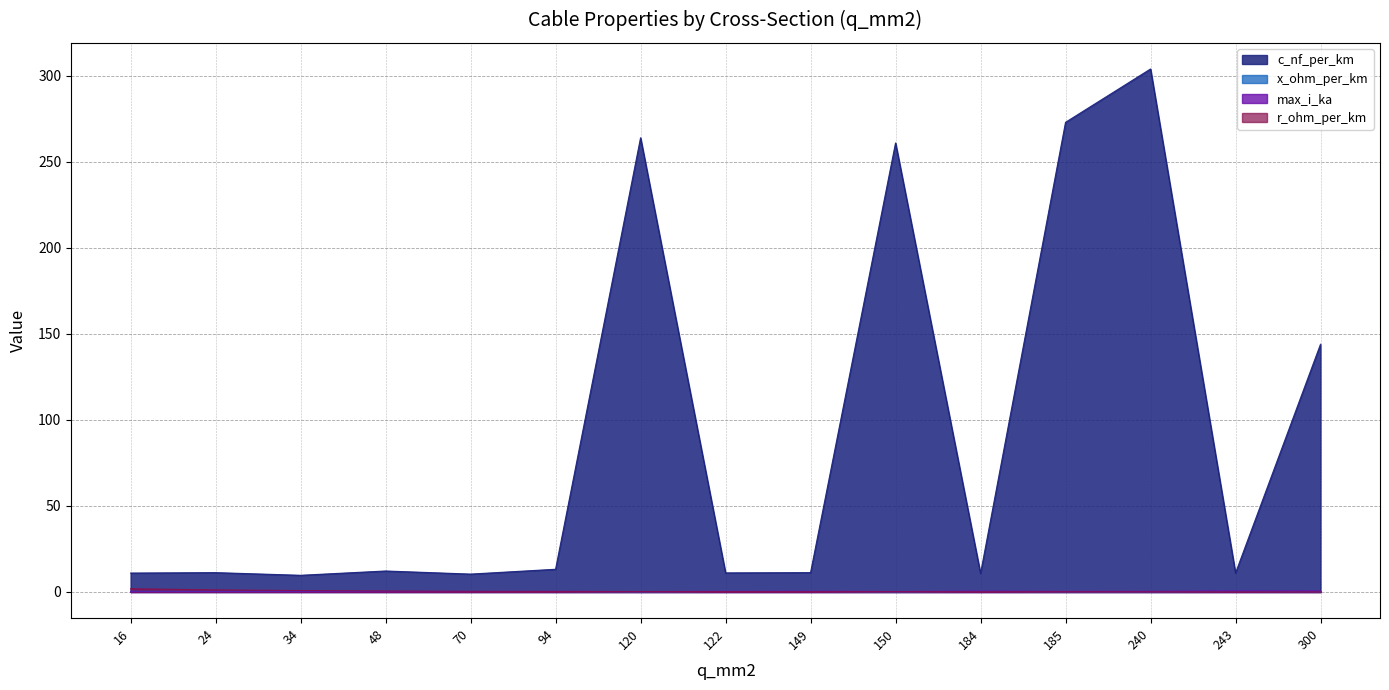

At which label does r_ohm_per_km reach its minimum?

300